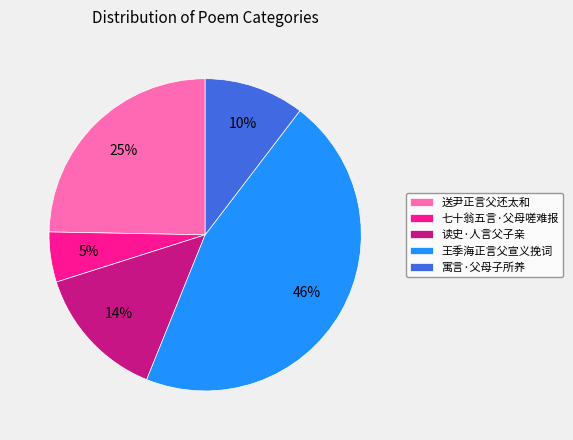

True or false: 寓言·父母子所养 accounts for 10% of the total.

True